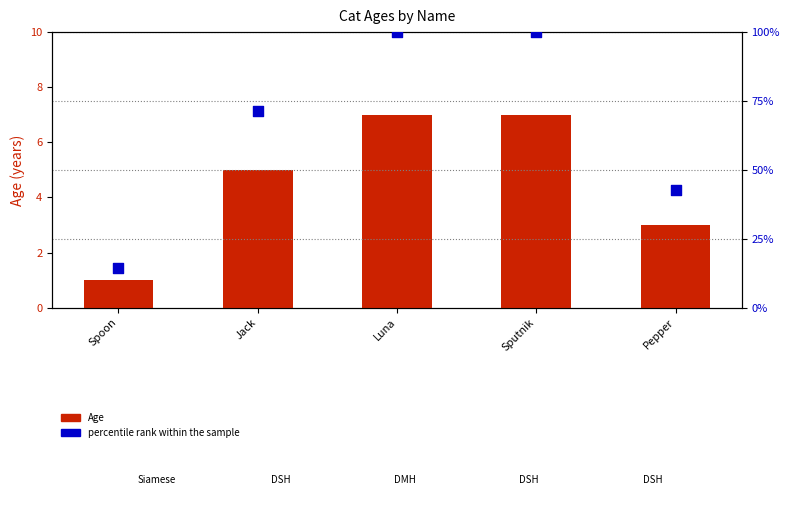

At which category is the sum across all series the highest?

Luna